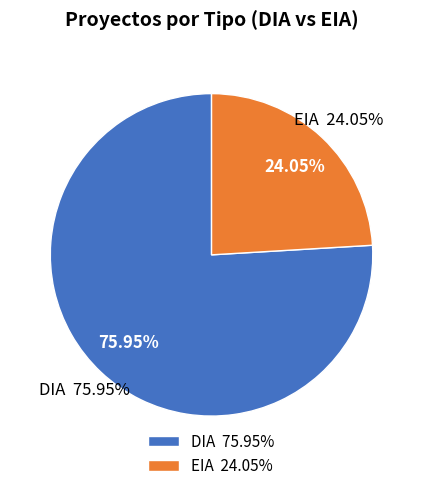

Combined, do DIA and EIA account for over 50%?

Yes